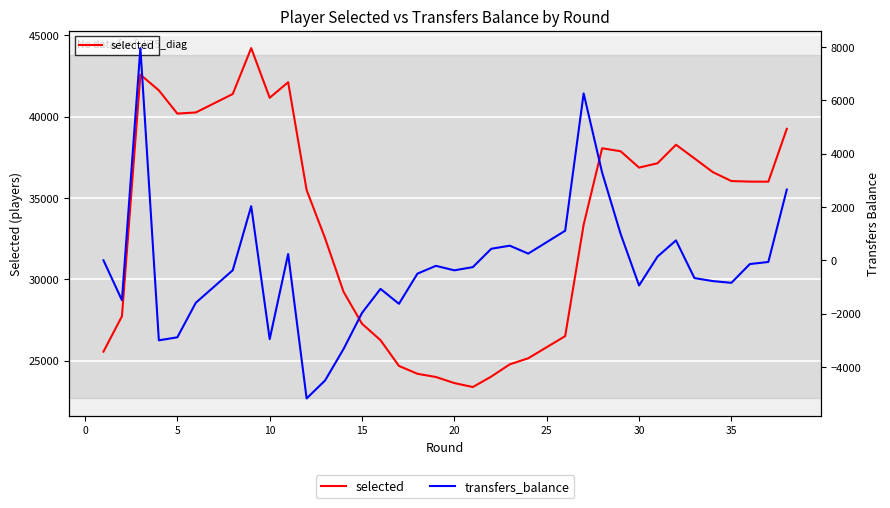

What is the value of the transfers_balance point at the 4th from the left?

-3004